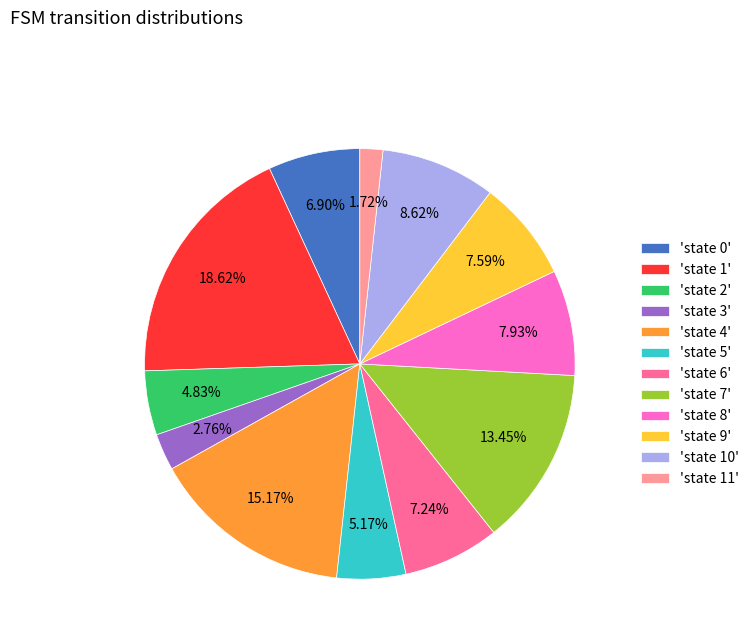

Does any single category account for the majority?

No